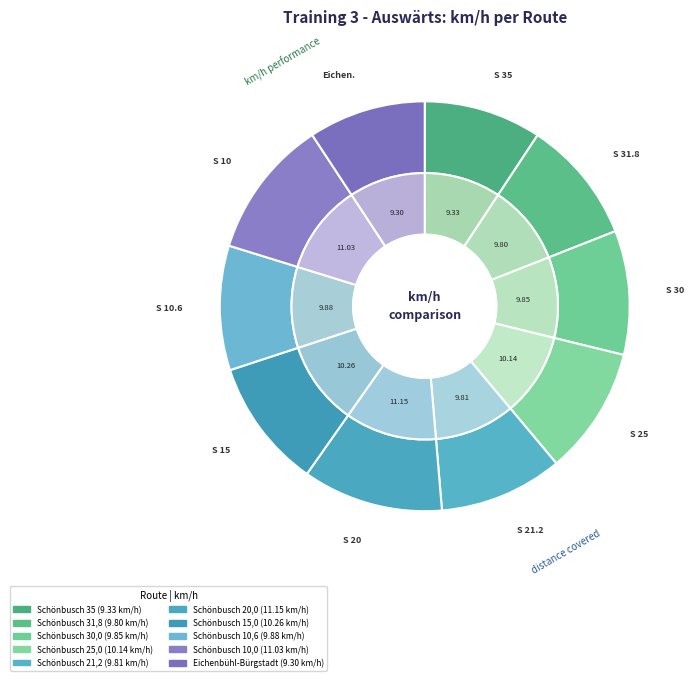

Count the number of slices in the pie.

10